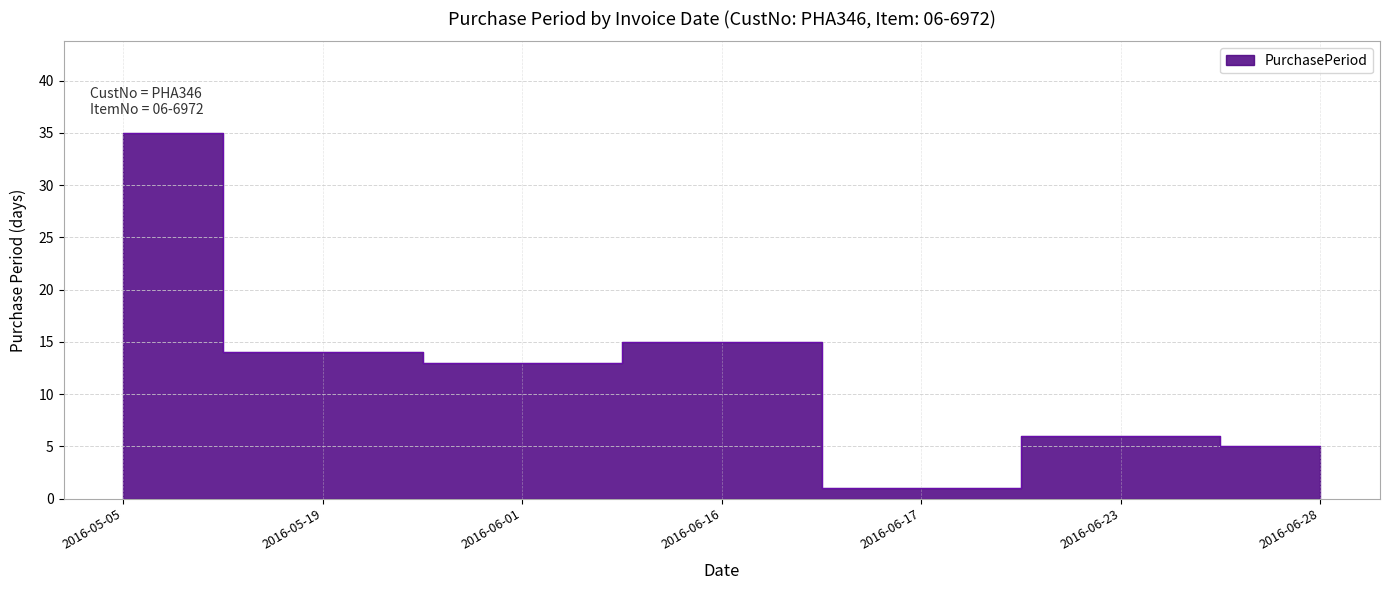

What is the label of the 2nd point from the left?

2016-05-19